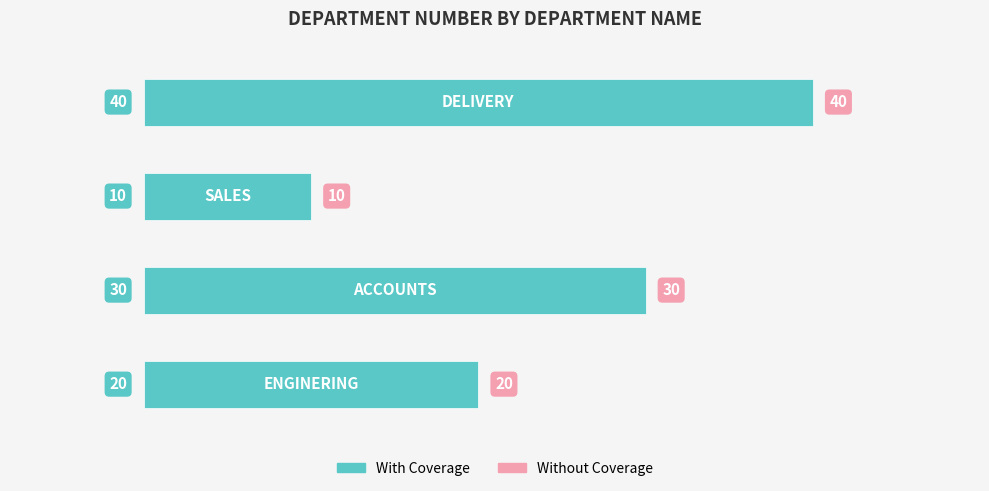

What is the sum of all values?

100